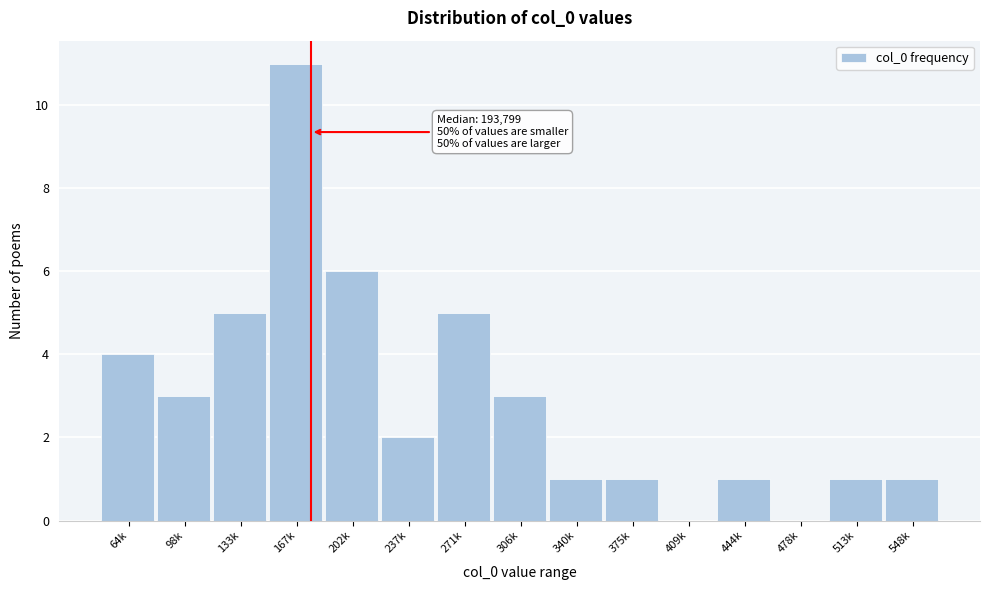

Reading left to right, extract all data points from this chart.

64k=4	98k=3	133k=5	167k=11	202k=6	237k=2	271k=5	306k=3	340k=1	375k=1	409k=0	444k=1	478k=0	513k=1	548k=1